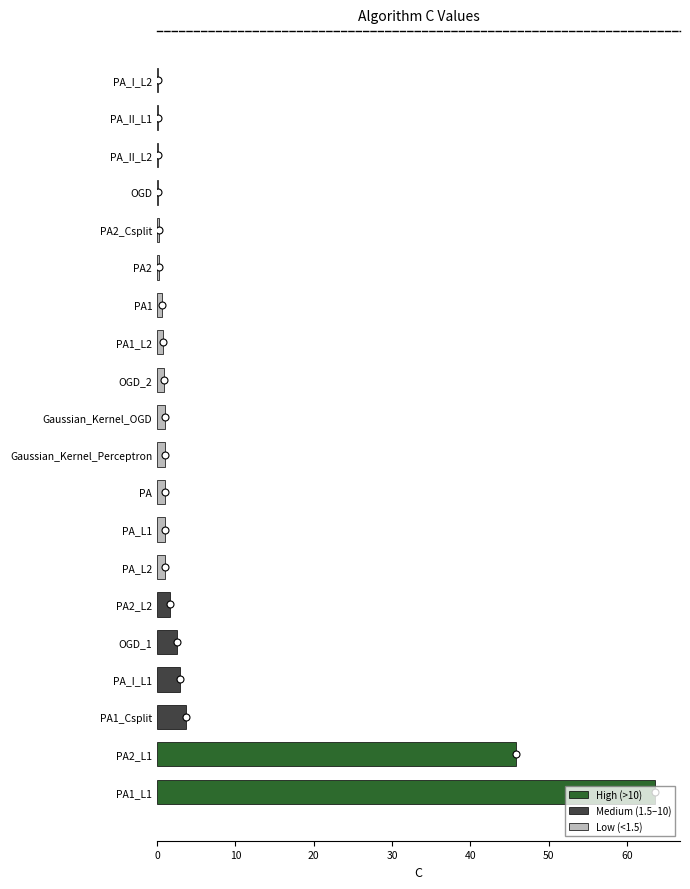

Is it true that the value at PA2_L1 is 28.2?

False